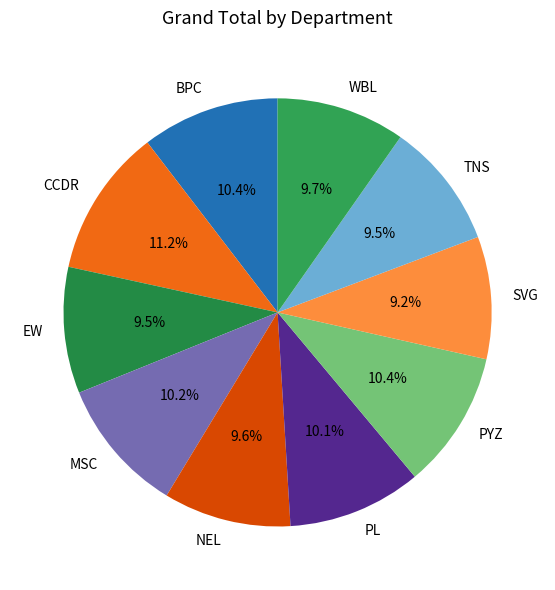

Which slice is the largest?

CCDR